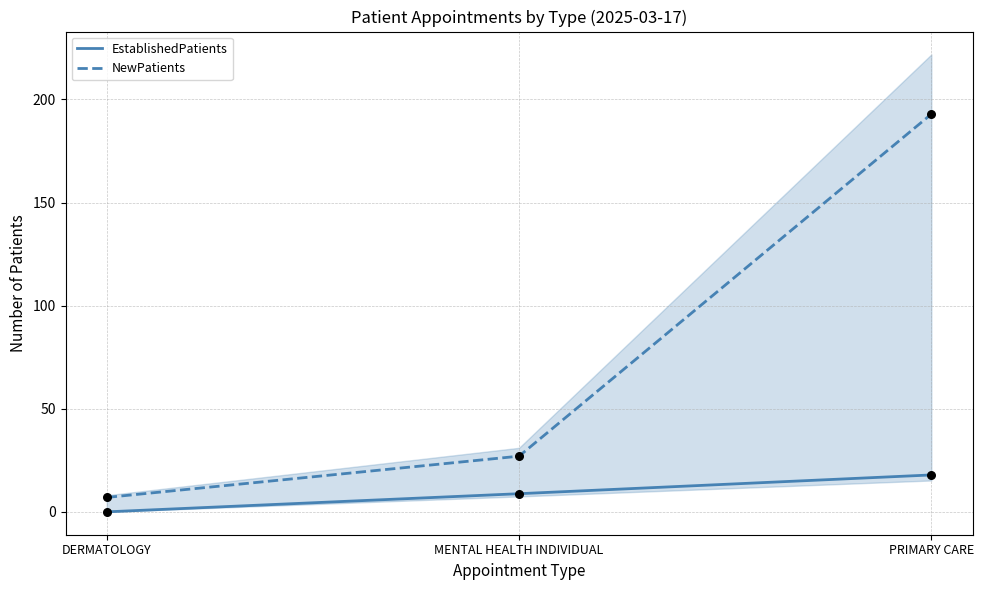

Is the value of EstablishedPatients at PRIMARY CARE greater than the value of NewPatients at MENTAL HEALTH INDIVIDUAL?

No